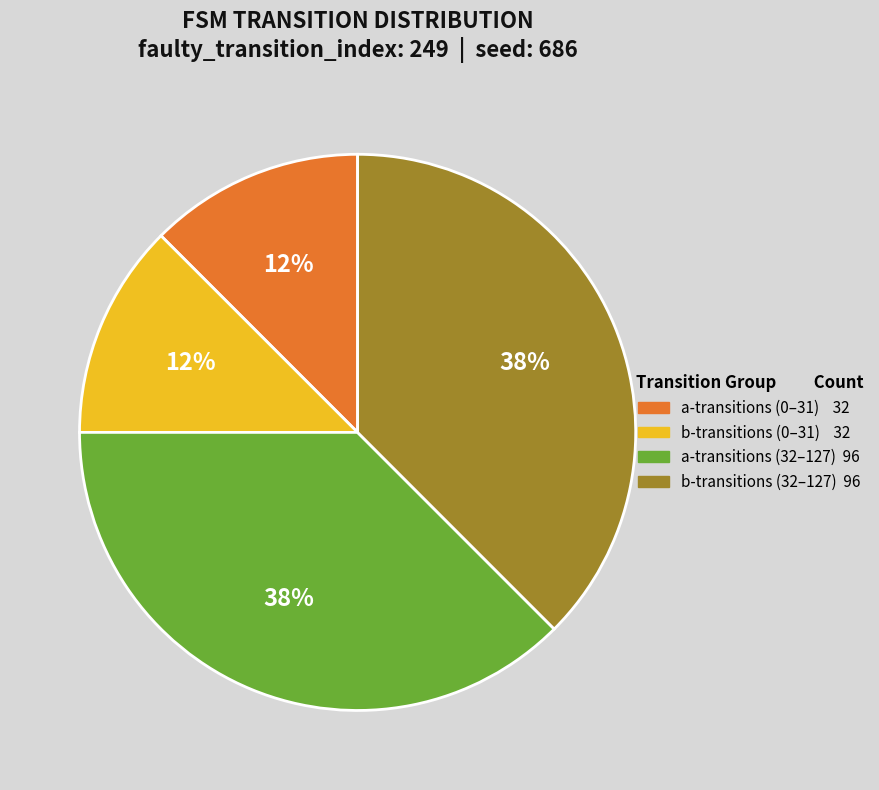

How many segments does this pie chart have?

4